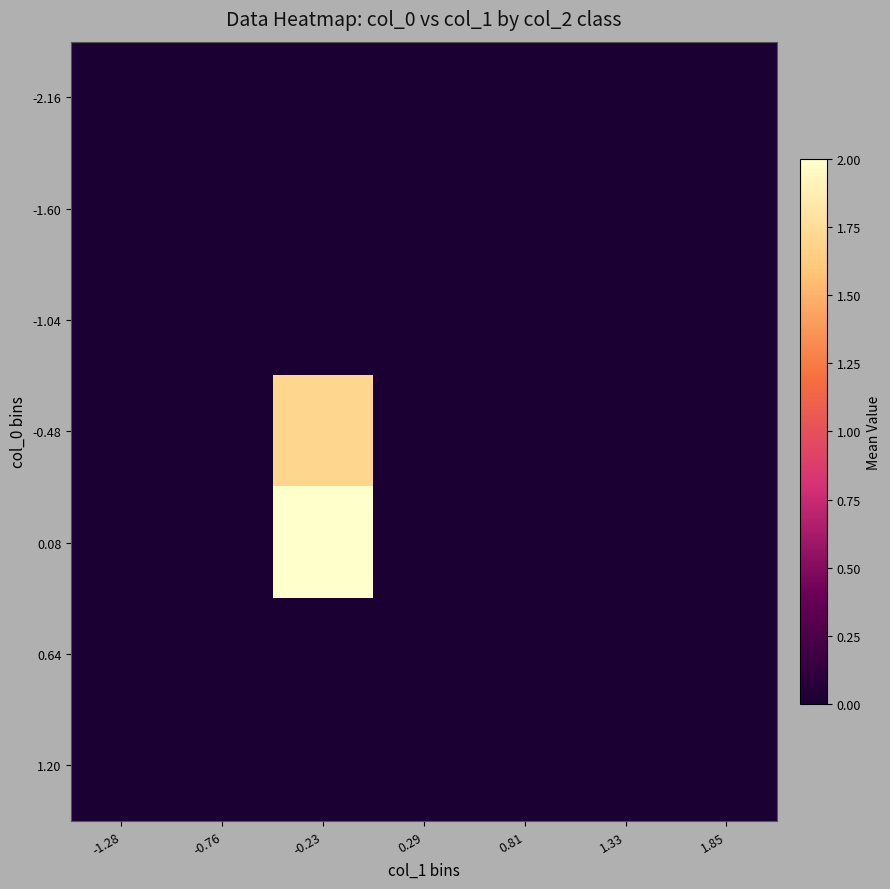

How many distinct data groups are displayed?

7